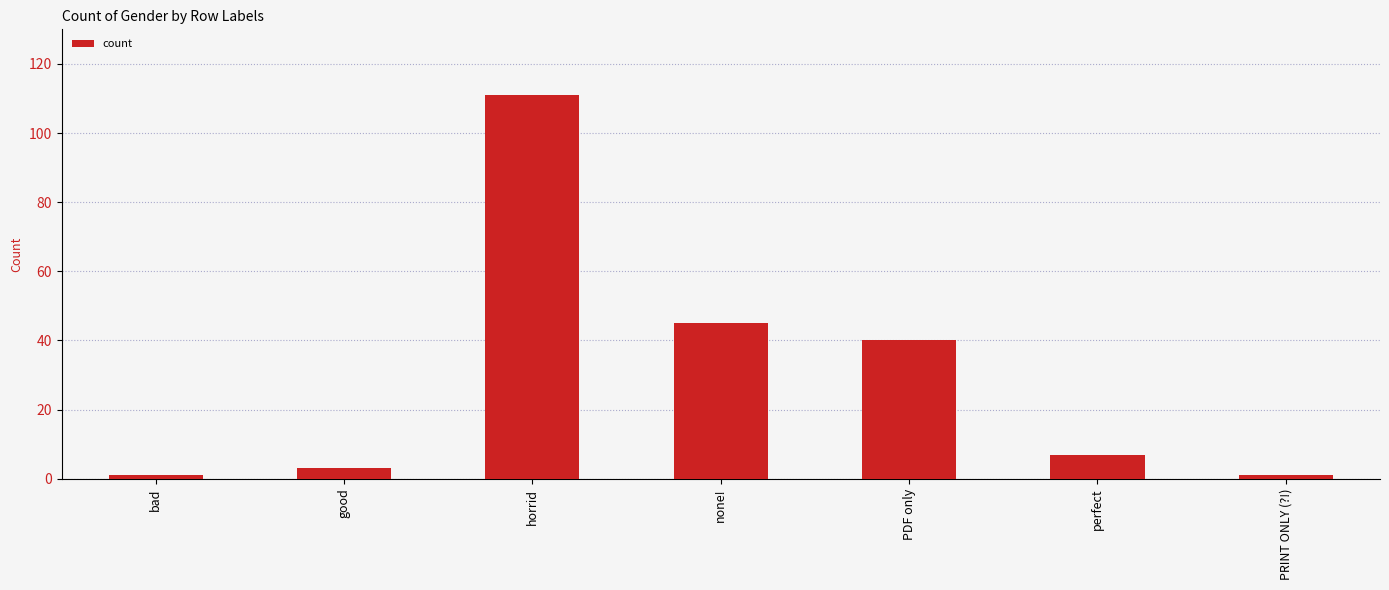

Where does the data first go above 7?

horrid